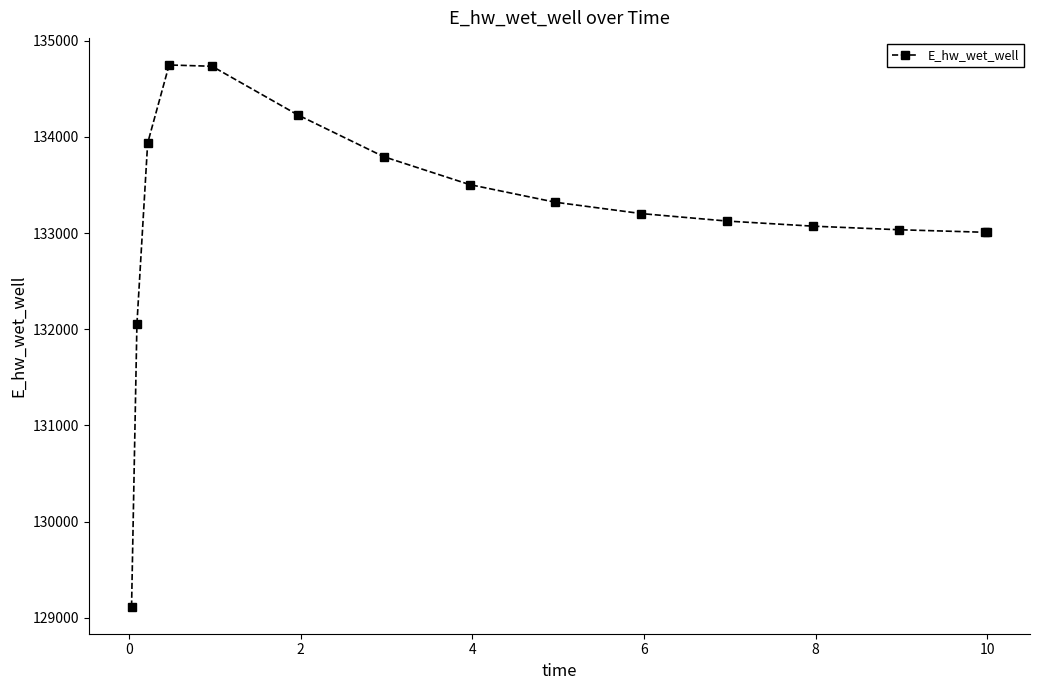

How many lines are shown in the chart?

1